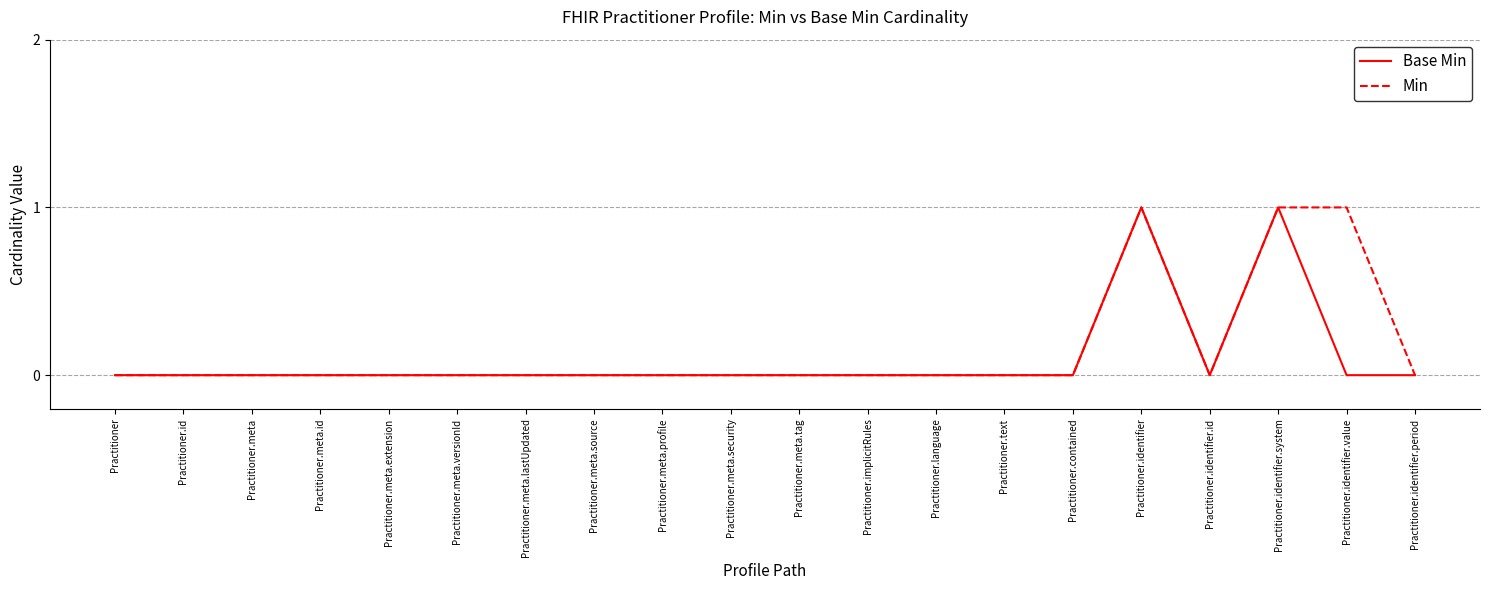

Is the value of Min at Practitioner.identifier.value greater than the value of Base Min at Practitioner.contained?

Yes